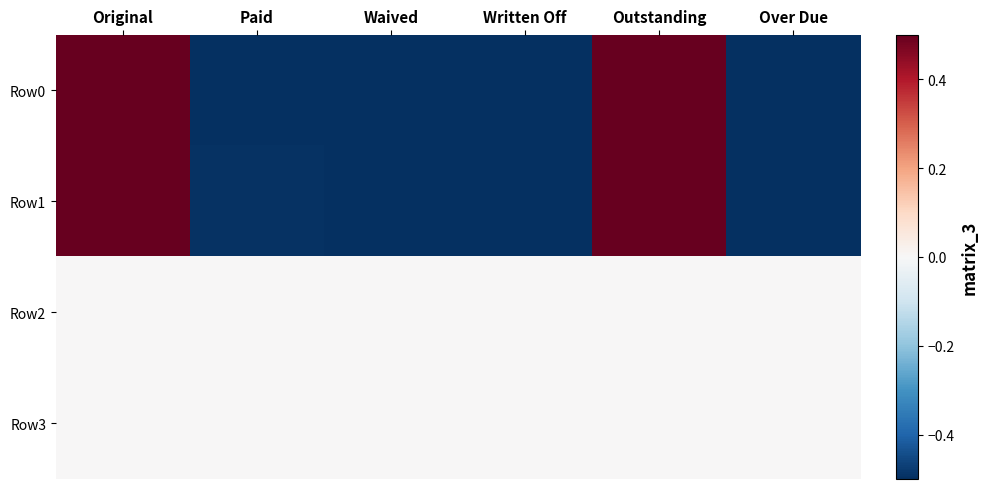

Reading left to right, what are all the values shown in this chart?

Row0: Original=1.5	Paid=-0.6	Waived=-0.8	Written Off=-0.8	Outstanding=1.3	Over Due=-0.6
Row1: Original=1.6	Paid=-0.5	Waived=-0.9	Written Off=-0.9	Outstanding=1.2	Over Due=-0.6
Row2: Original=0.0	Paid=0.0	Waived=0.0	Written Off=0.0	Outstanding=0.0	Over Due=0.0
Row3: Original=0.0	Paid=0.0	Waived=0.0	Written Off=0.0	Outstanding=0.0	Over Due=0.0